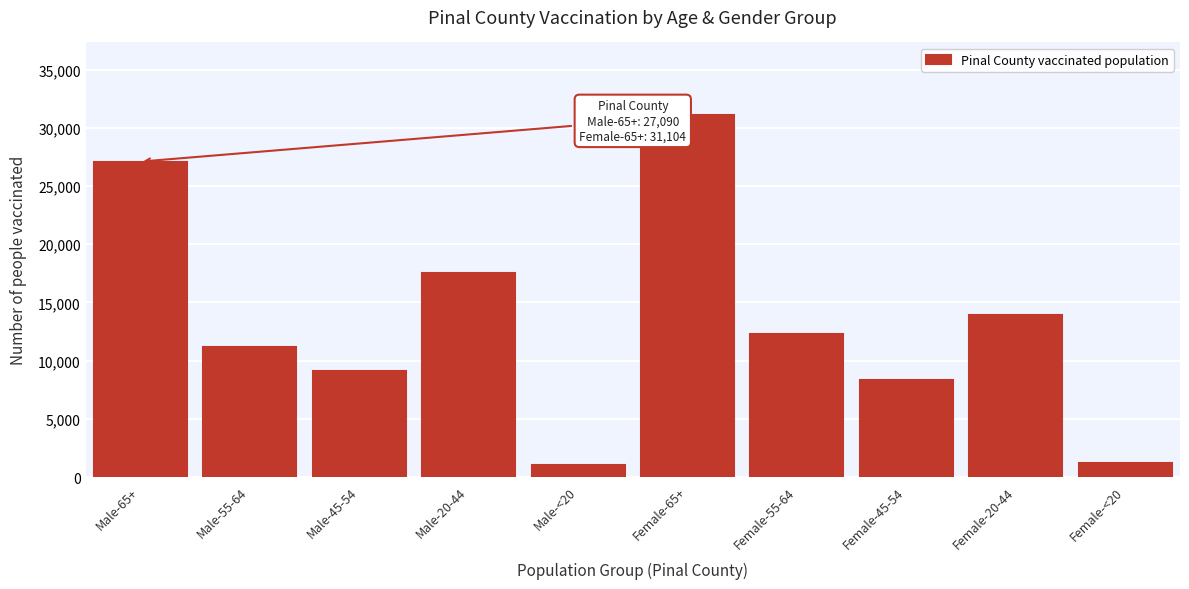

Reading right to left, what are all the values shown in this chart?

1212	13877	8373	12261	31104	1058	17562	9076	11183	27090